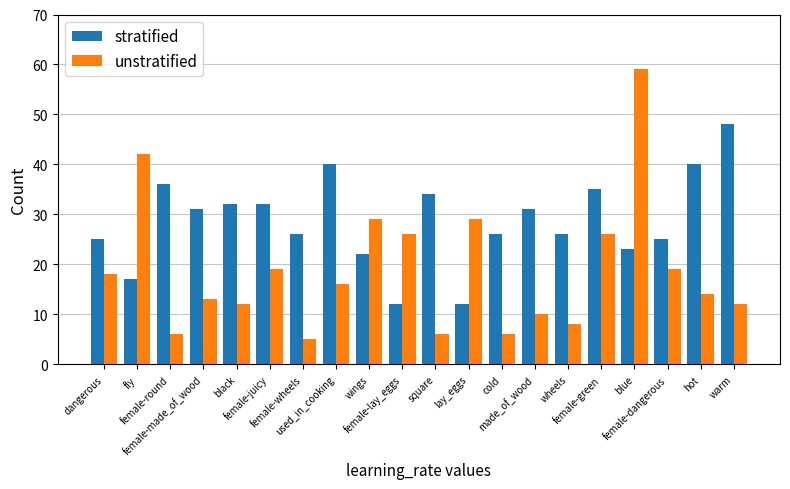

What is the spread (max minus min) of values at made_of_wood?

21